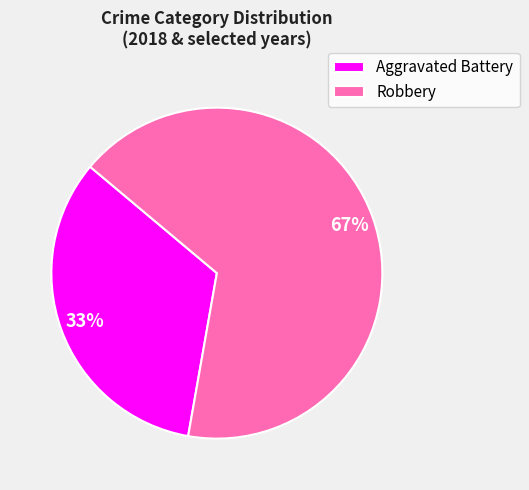

True or false: Robbery accounts for 81% of the total.

False